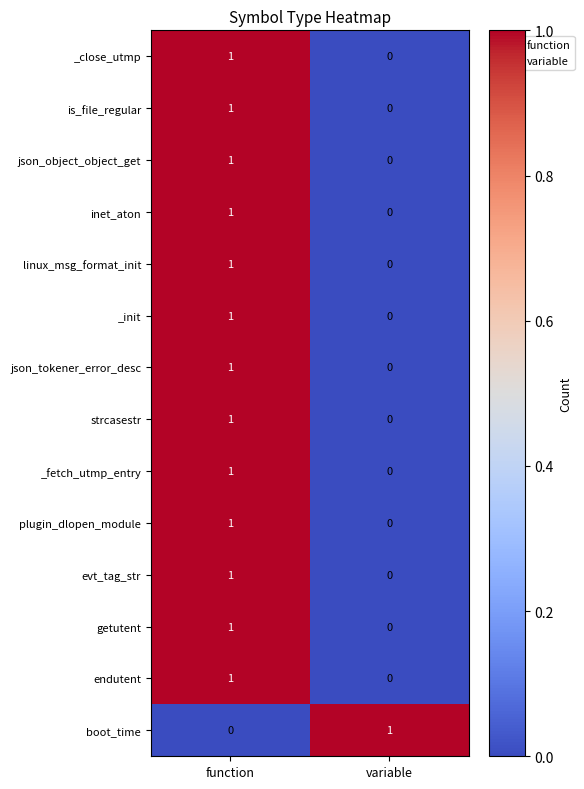

Rank the categories by json_object_object_get value from lowest to highest.

variable, function